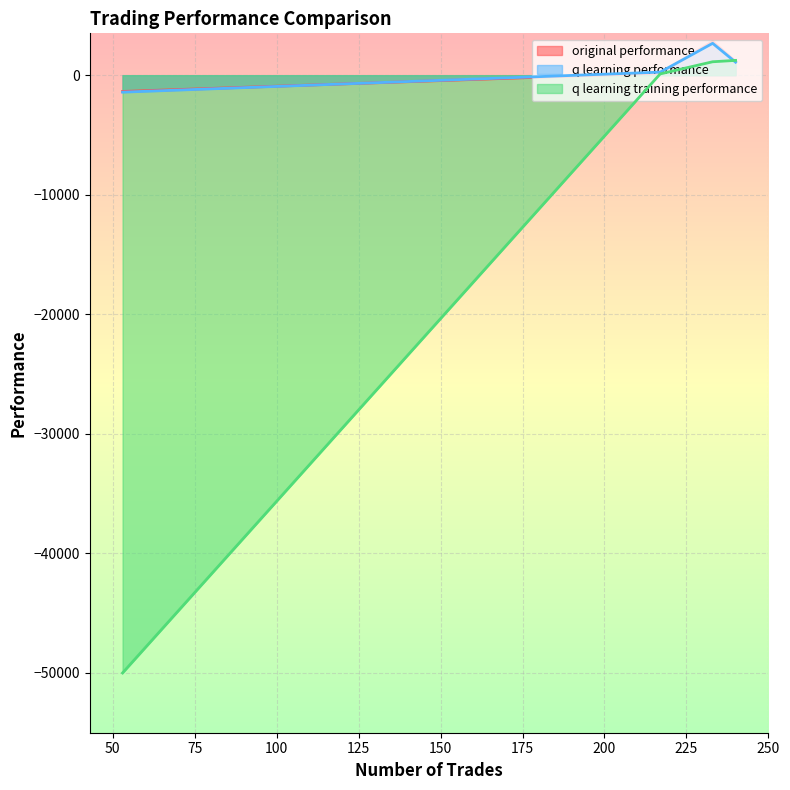

True or false: q learning performance has more than 2 points higher than both neighbors.

False